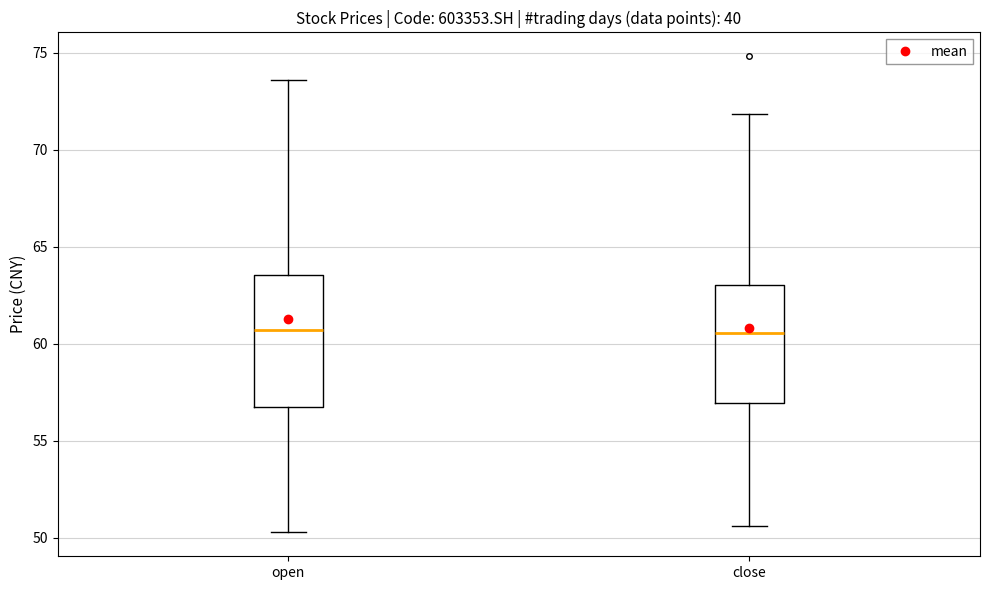

Reading left to right, transcribe this box plot: for each box, give where its median line is, the range the box spans, and where its two whiskers end, as read against the y-axis. The values are not printed on the chart, so give them approximately, as read against the axis.

open: median 60.5, box 56.5 to 63.5, whiskers 50.5 to 73.5
close: median 60.5, box 57.0 to 63.0, whiskers 50.5 to 72.0